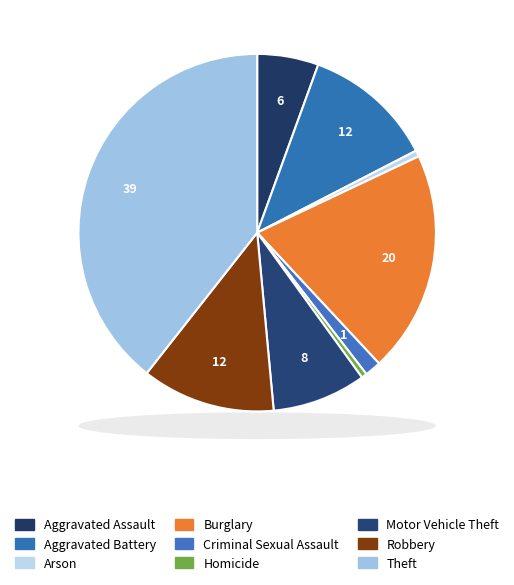

To the nearest percent, what is the difference between the largest and smallest slice percentages?

39%